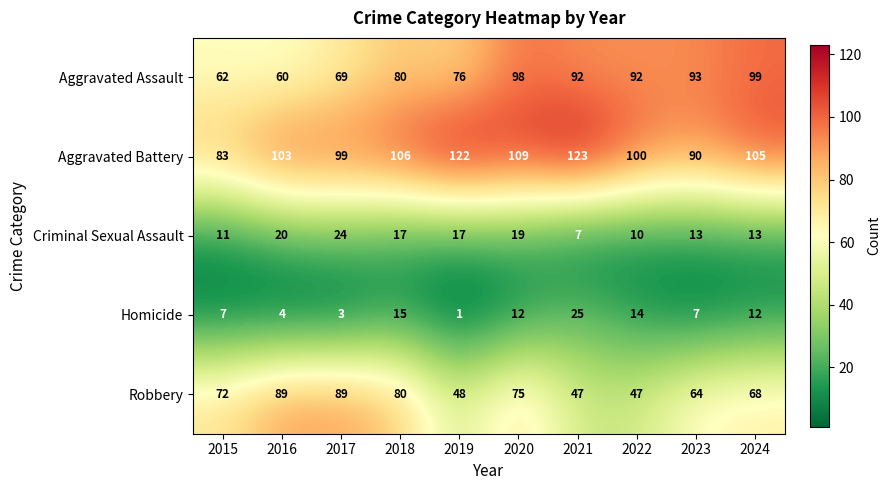

At which category does the chart reach its peak across all series?

2021